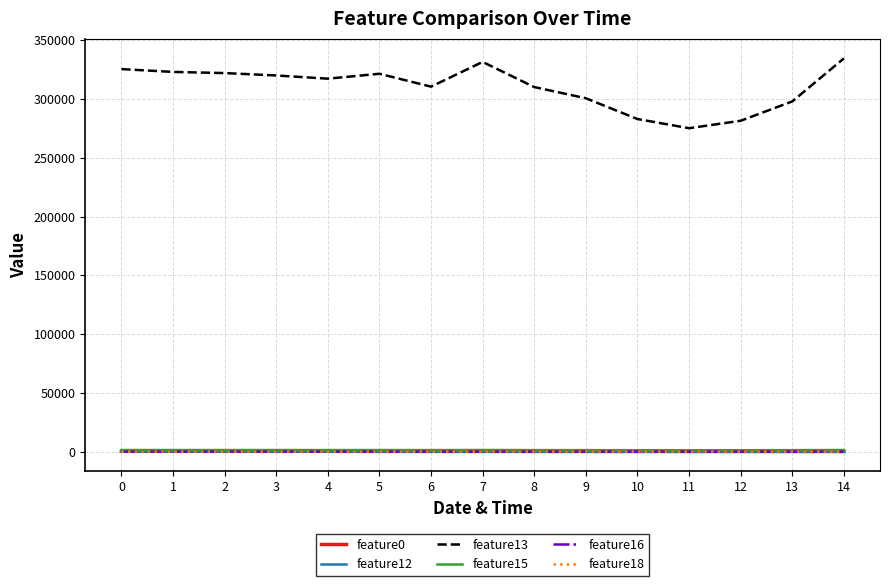

True or false: feature15 and feature13 cross at least once.

False